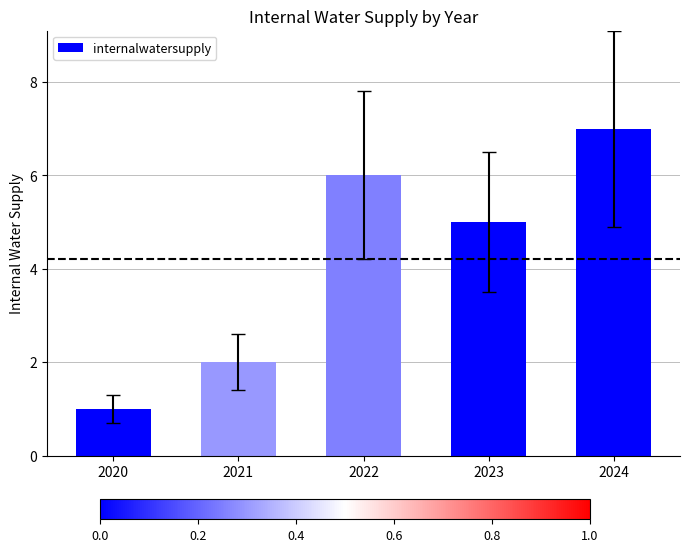

What value does the data have at 2022?

6